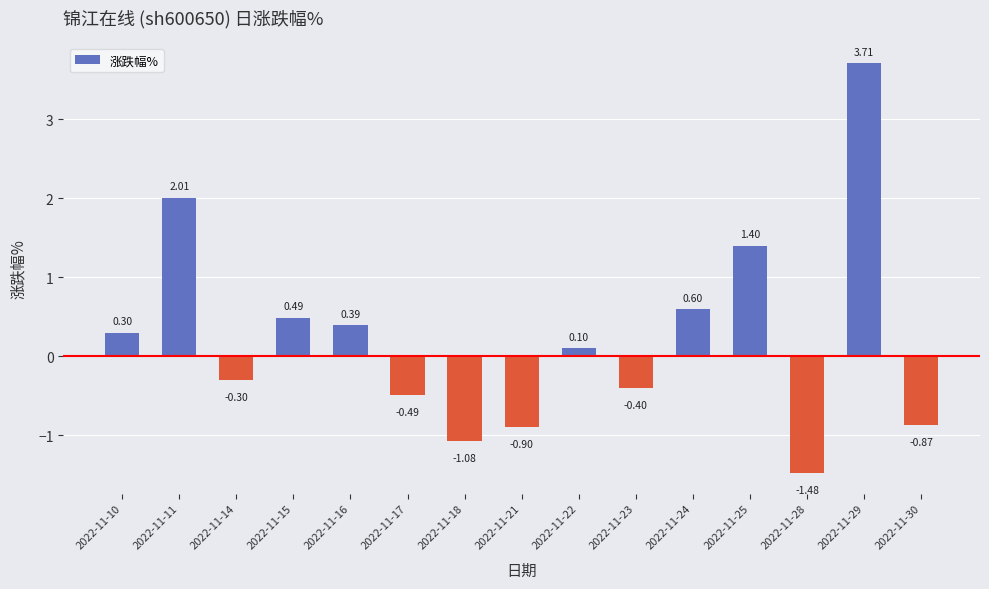

What is the difference between the values at 2022-11-18 and 2022-11-16?

1.5